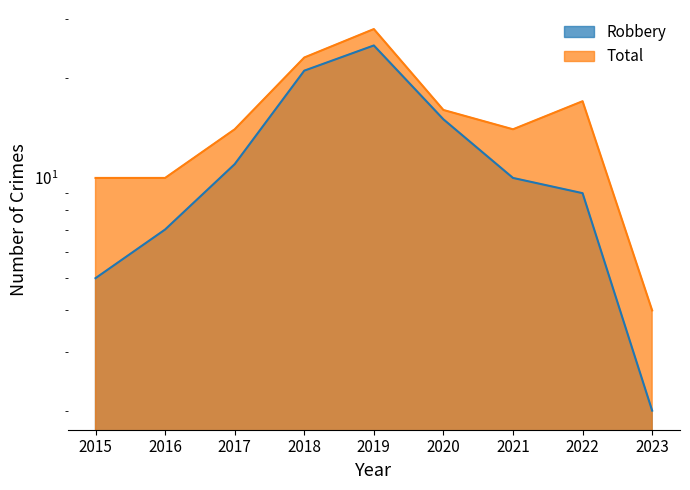

True or false: Total and Robbery intersect in this chart.

False